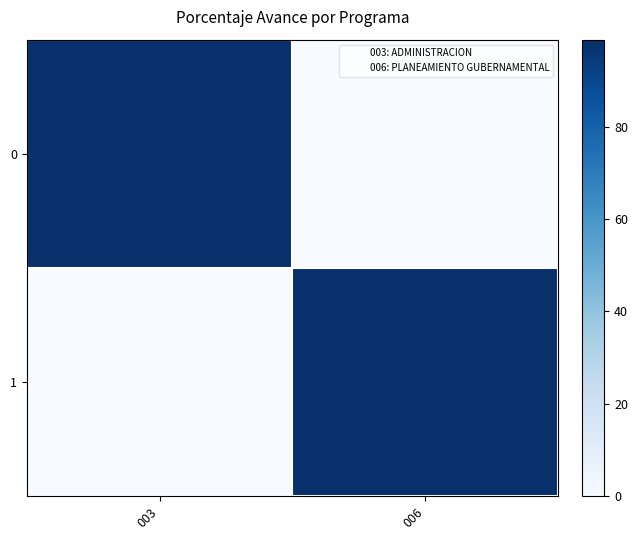

At how many categories does at least one series exceed 65?

2